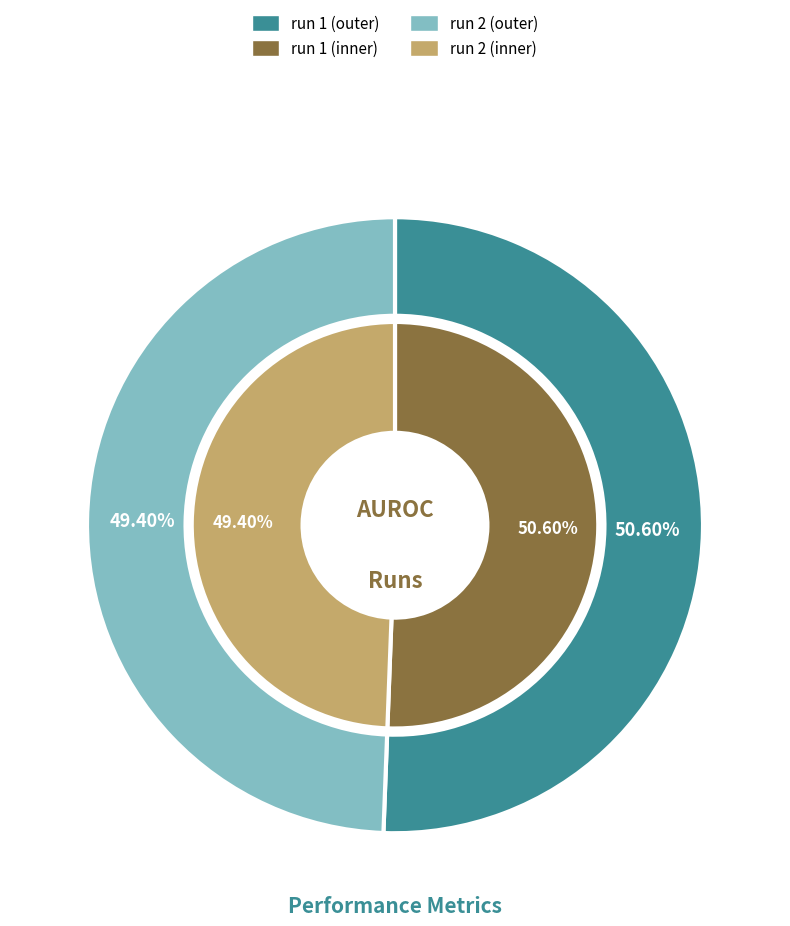

To the nearest percent, what percentage of the pie is run 2?

49%